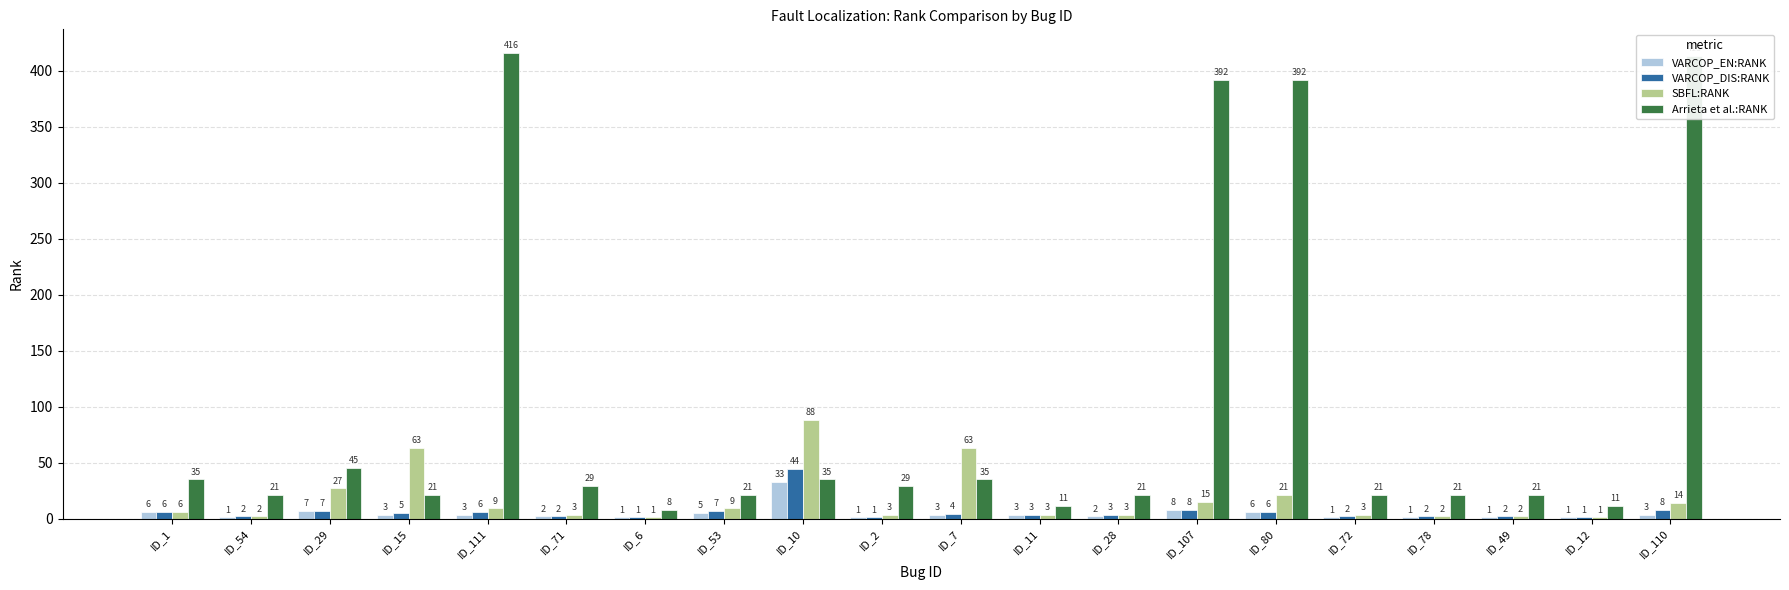

What is the sum of the VARCOP_DIS:RANK values at ID_49 and ID_12?

3